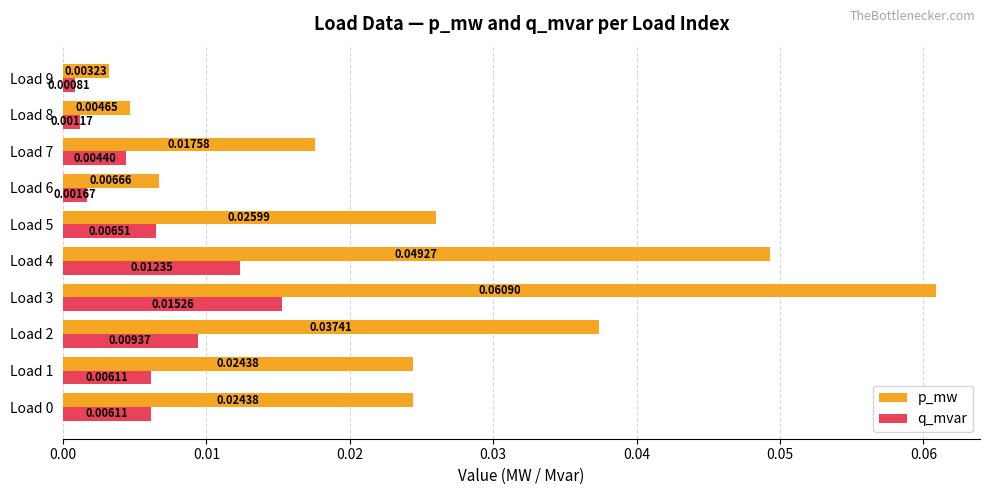

At which label is q_mvar closest to 0?

Load 9